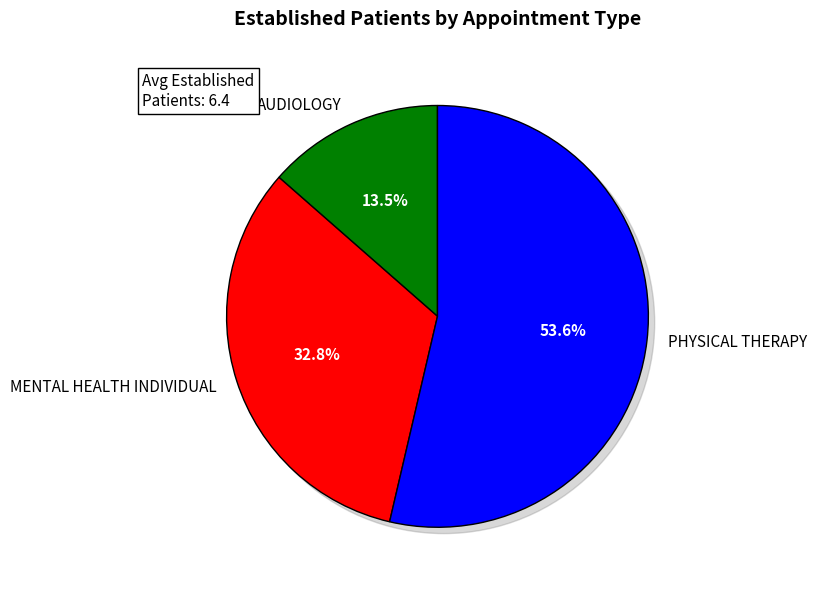

How many segments does this pie chart have?

3